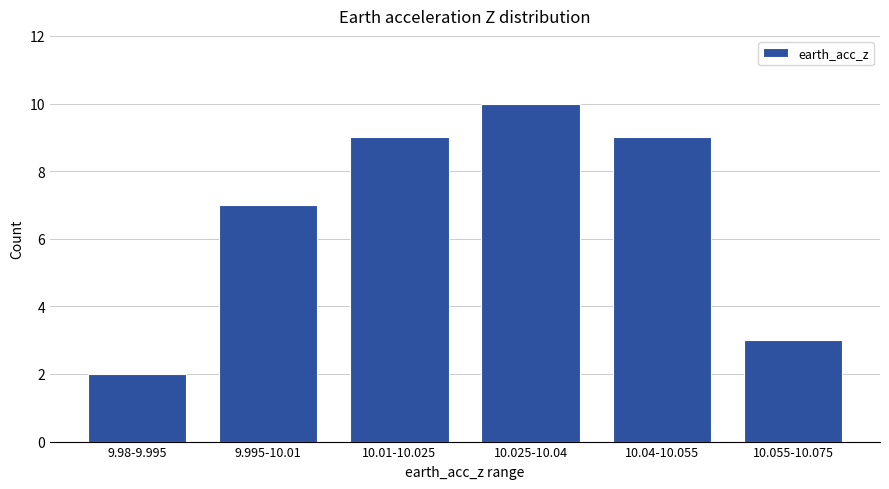

Reading right to left, list all the values displayed in this chart.

3	9	10	9	7	2